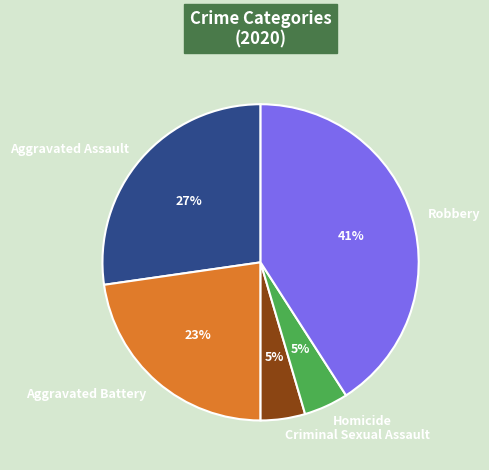

True or false: Robbery accounts for 47% of the total.

False